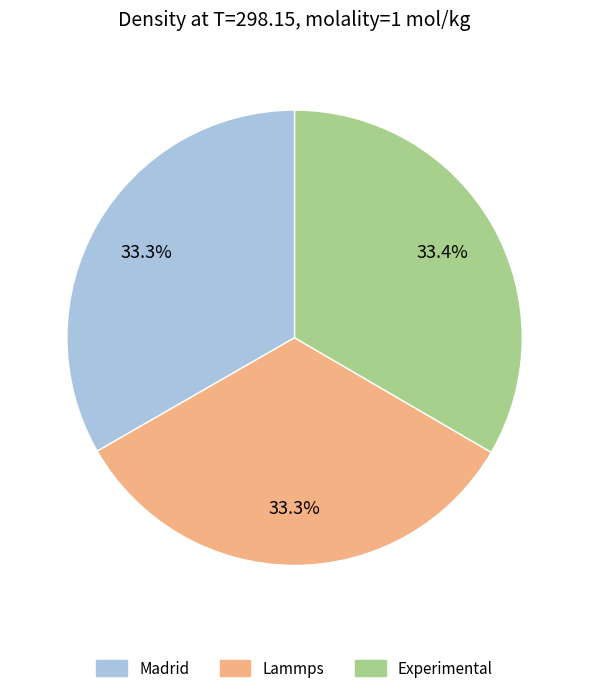

What is the total percentage of Lammps and Experimental?

66.7%